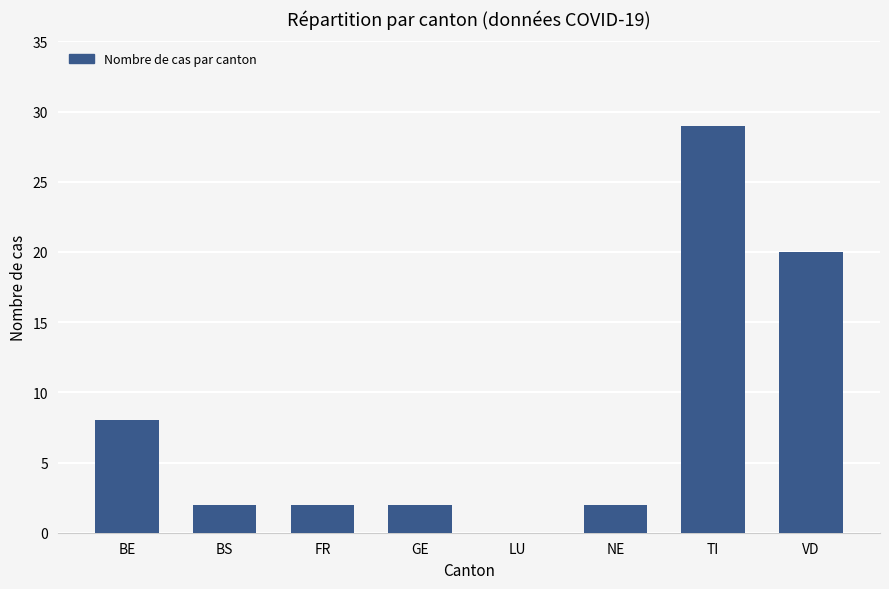

Reading right to left, transcribe all the data shown in this chart.

VD=20	TI=29	NE=2	LU=0	GE=2	FR=2	BS=2	BE=8